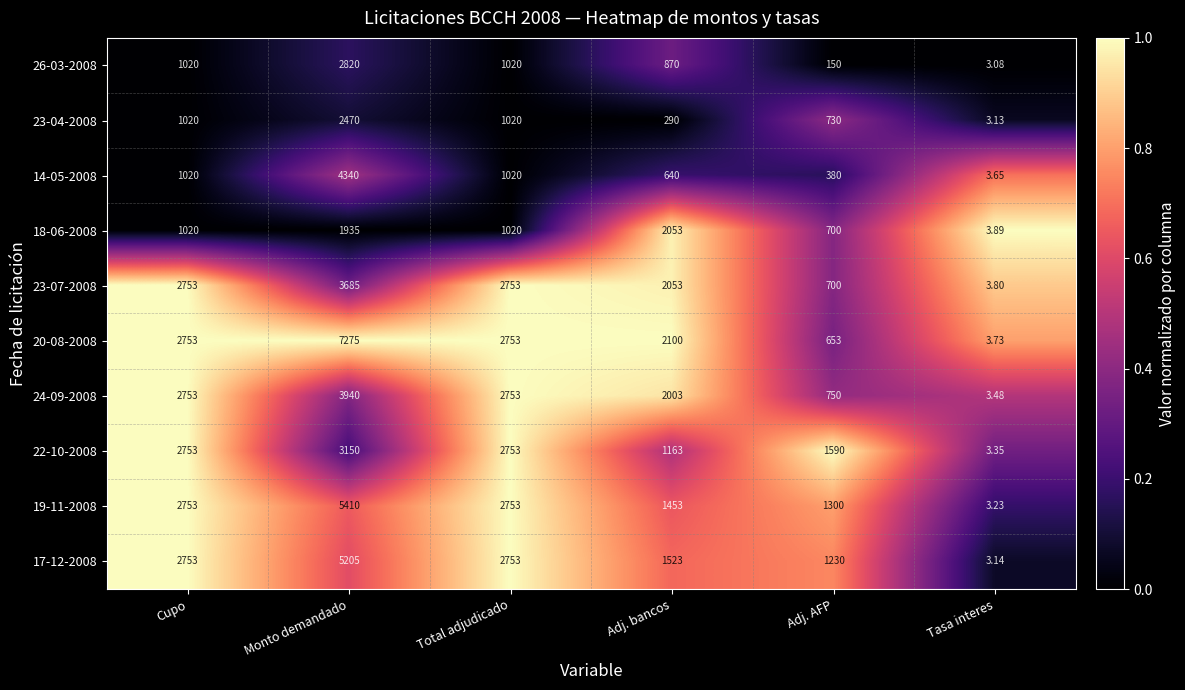

Which category has the highest value in the 24-09-2008 series?

Monto demandado